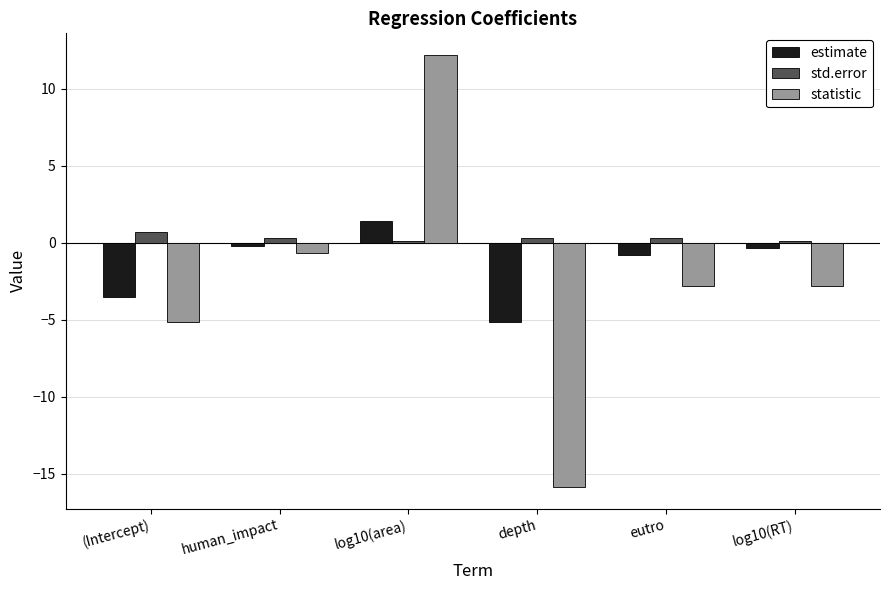

Between (Intercept) and human_impact, which series saw the biggest shift?

statistic